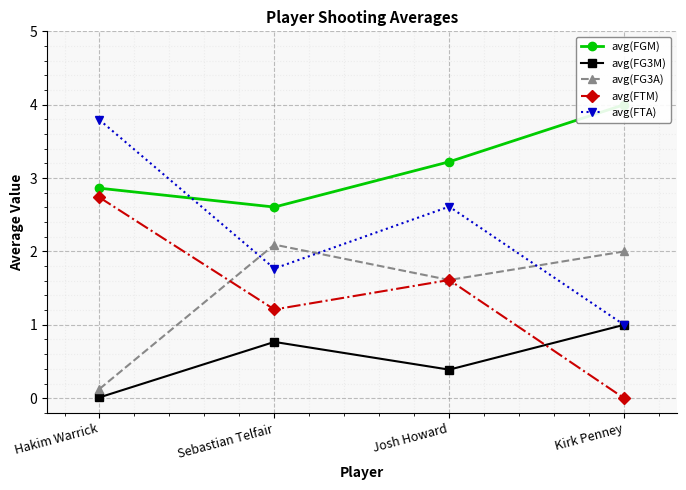

What is the difference between the maximum and minimum values in the avg(FG3M) series?

1.0